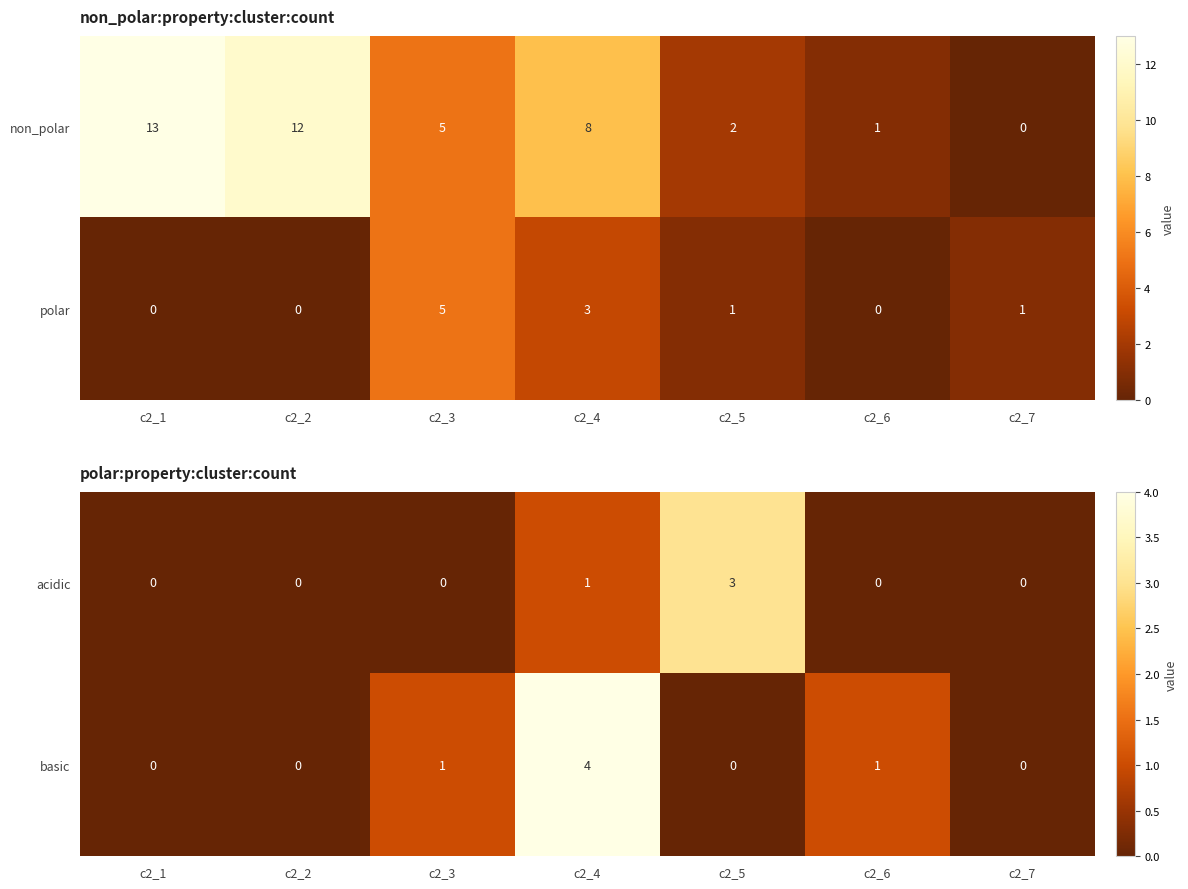

How many data points in acidic are above 0?

2